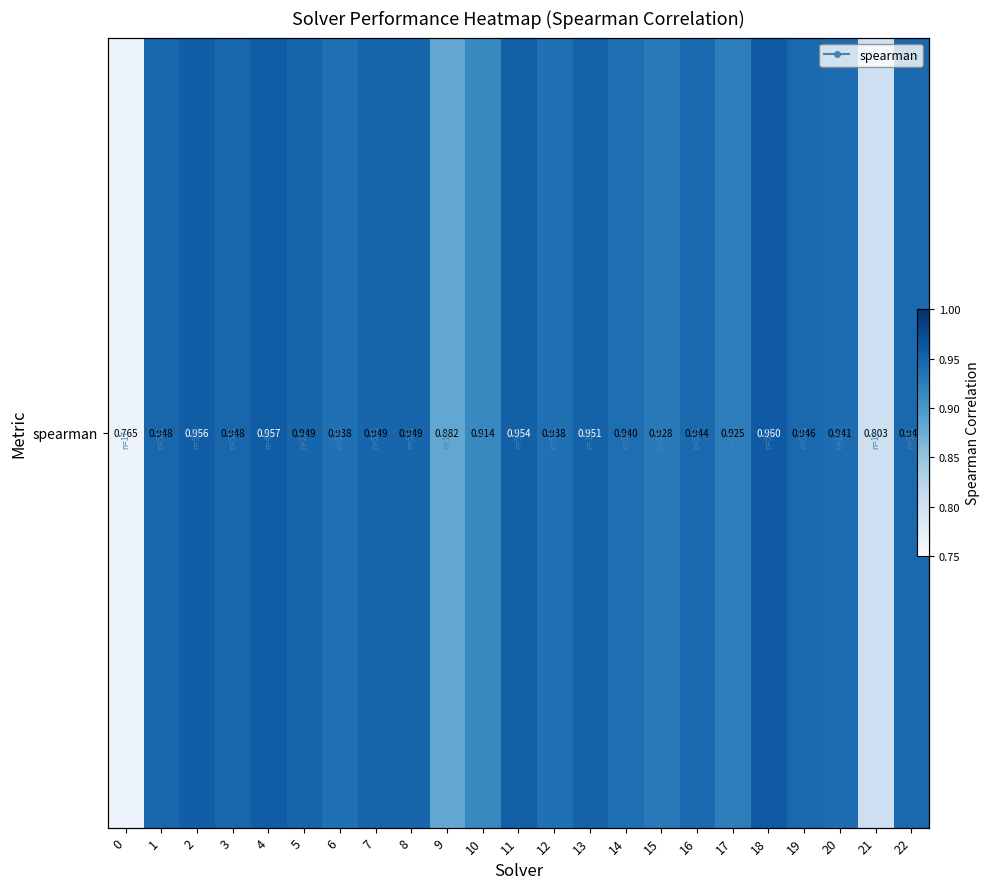

The chart shows a value of 1.0 at 18. True or false?

True